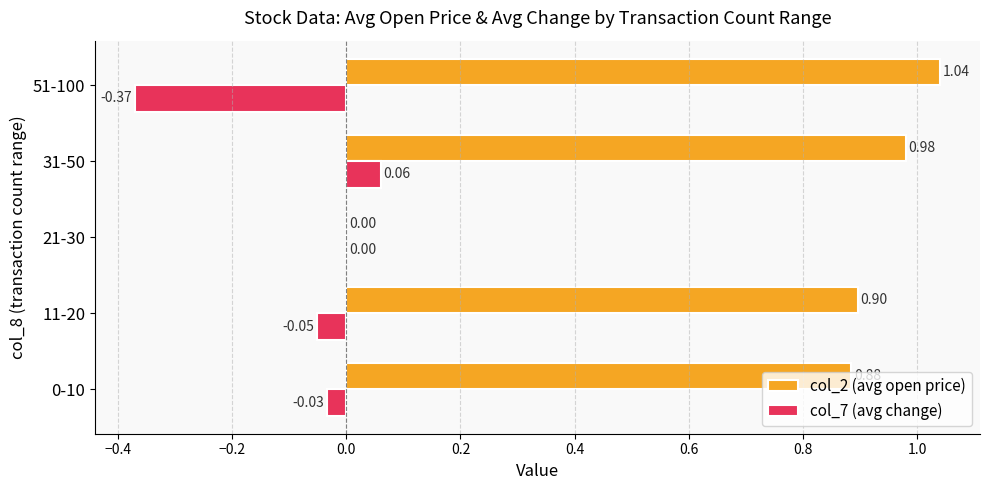

Which series has the largest total across all categories?

col_2 (avg open price)